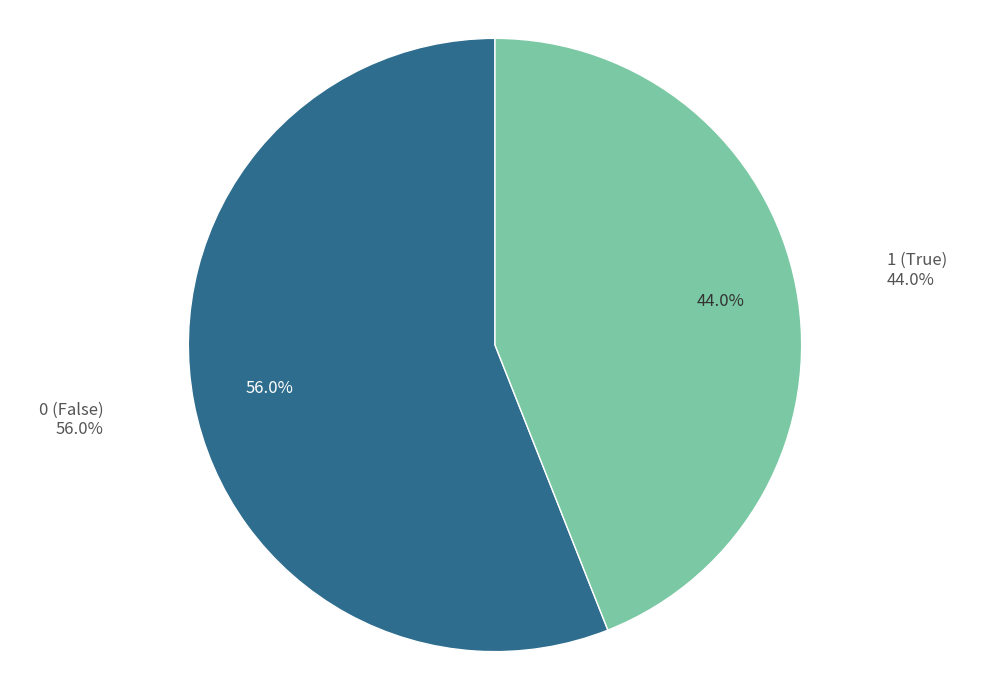

Rank the categories by value from lowest to highest.

1, 0